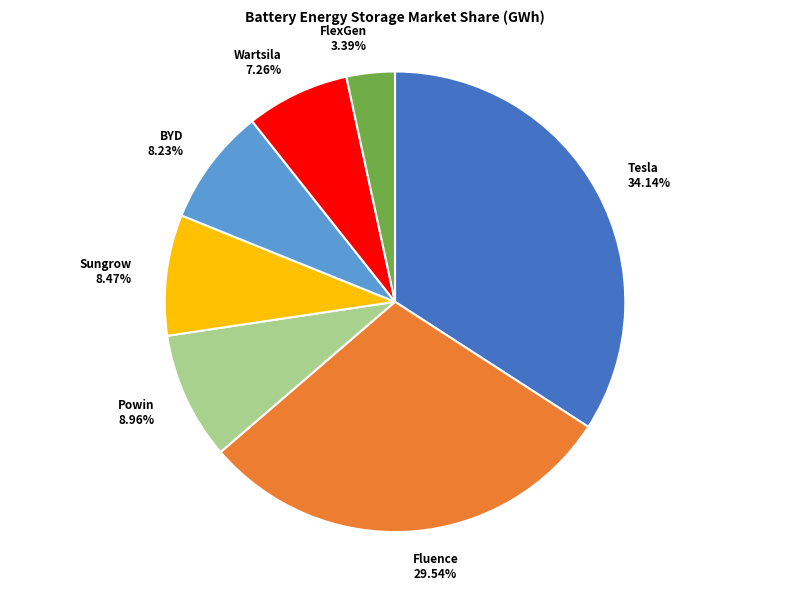

To the nearest percent, what portion does Sungrow represent?

8%